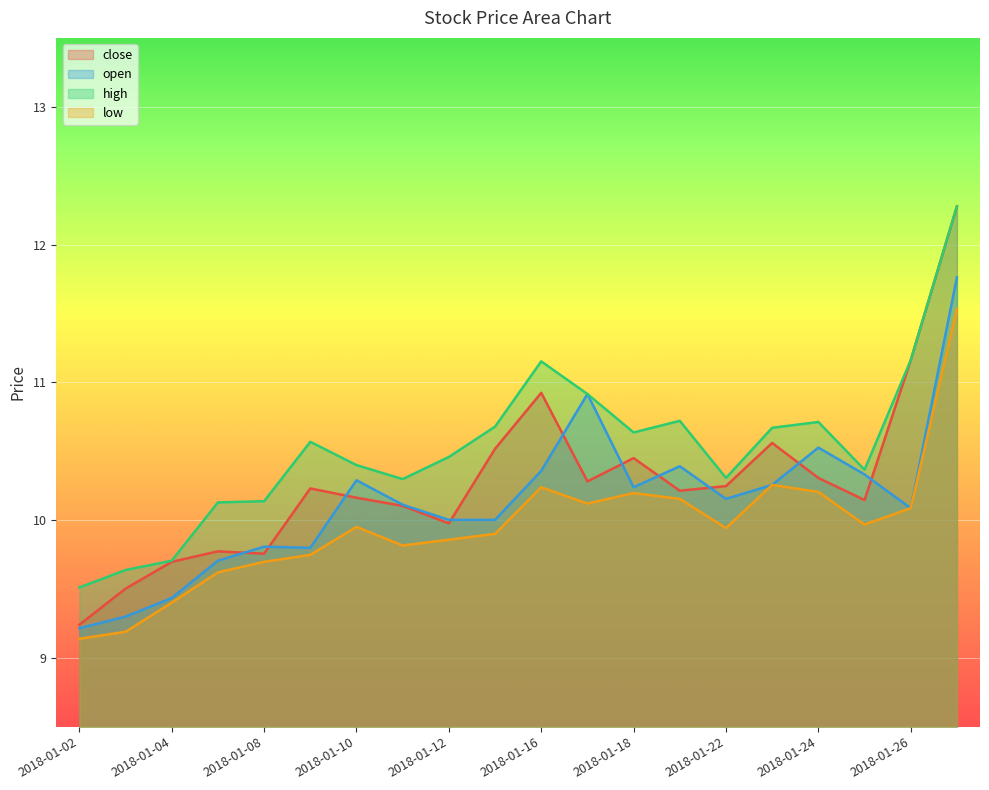

Reading left to right, what are all the values shown in this chart?

close: 2018-01-02=9.2	2018-01-03=9.5	2018-01-04=9.7	2018-01-05=9.8	2018-01-08=9.8	2018-01-09=10.2	2018-01-10=10.2	2018-01-11=10.1	2018-01-12=10.0	2018-01-15=10.5	2018-01-16=10.9	2018-01-17=10.3	2018-01-18=10.4	2018-01-19=10.2	2018-01-22=10.2	2018-01-23=10.6	2018-01-24=10.3	2018-01-25=10.1	2018-01-26=11.2	2018-01-29=12.3
open: 2018-01-02=9.2	2018-01-03=9.3	2018-01-04=9.4	2018-01-05=9.7	2018-01-08=9.8	2018-01-09=9.8	2018-01-10=10.3	2018-01-11=10.1	2018-01-12=10.0	2018-01-15=10.0	2018-01-16=10.4	2018-01-17=10.9	2018-01-18=10.2	2018-01-19=10.4	2018-01-22=10.2	2018-01-23=10.3	2018-01-24=10.5	2018-01-25=10.3	2018-01-26=10.1	2018-01-29=11.8
high: 2018-01-02=9.5	2018-01-03=9.6	2018-01-04=9.7	2018-01-05=10.1	2018-01-08=10.1	2018-01-09=10.6	2018-01-10=10.4	2018-01-11=10.3	2018-01-12=10.5	2018-01-15=10.7	2018-01-16=11.2	2018-01-17=10.9	2018-01-18=10.6	2018-01-19=10.7	2018-01-22=10.3	2018-01-23=10.7	2018-01-24=10.7	2018-01-25=10.4	2018-01-26=11.2	2018-01-29=12.3
low: 2018-01-02=9.1	2018-01-03=9.2	2018-01-04=9.4	2018-01-05=9.6	2018-01-08=9.7	2018-01-09=9.7	2018-01-10=10.0	2018-01-11=9.8	2018-01-12=9.9	2018-01-15=9.9	2018-01-16=10.2	2018-01-17=10.1	2018-01-18=10.2	2018-01-19=10.2	2018-01-22=9.9	2018-01-23=10.3	2018-01-24=10.2	2018-01-25=10.0	2018-01-26=10.1	2018-01-29=11.5